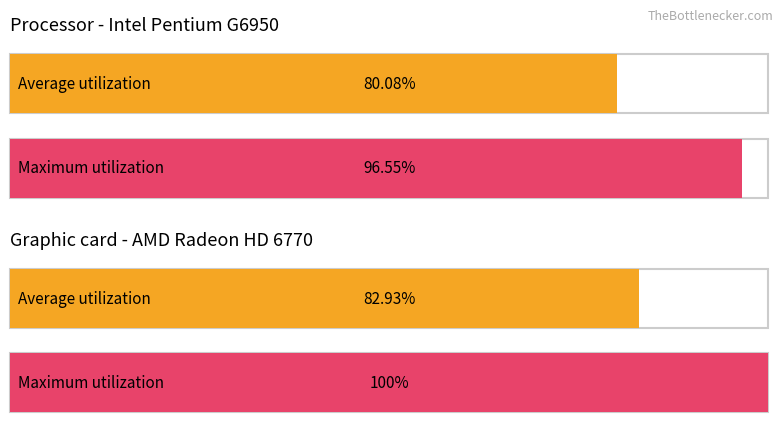

Is it true that Average utilization equals 6.7 at 5?

False